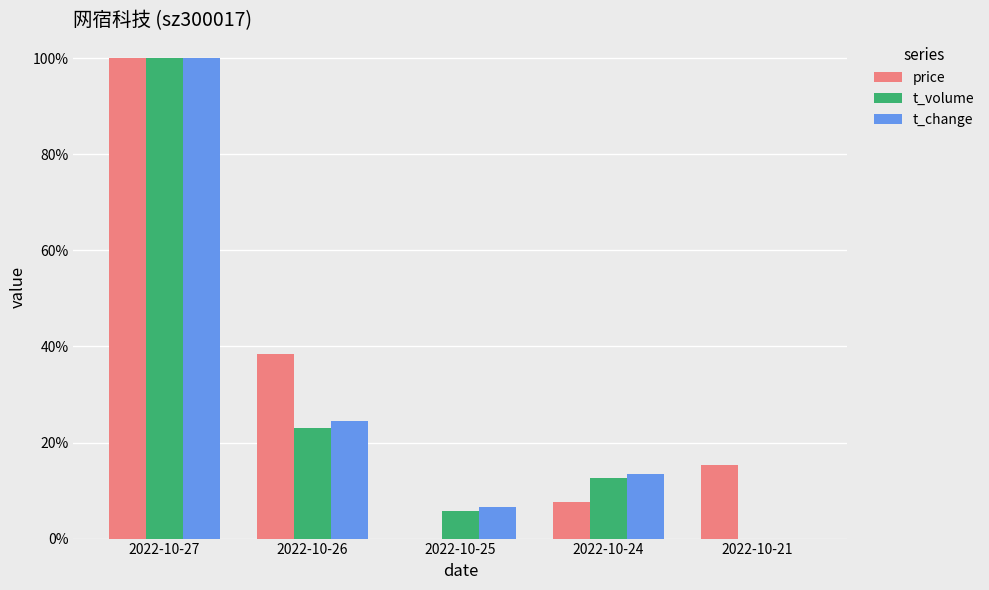

What are all the series names shown in the legend?

price, t_volume, t_change